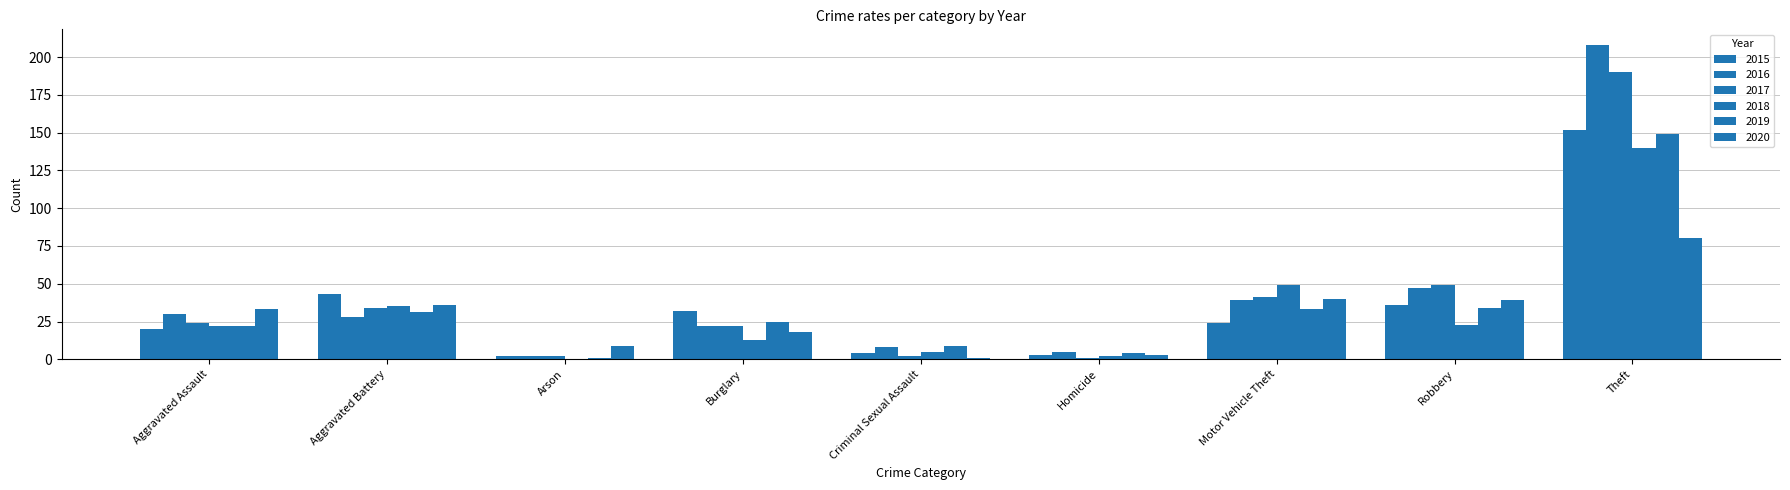

Rank the series by their maximum value, from highest to lowest.

2016, 2017, 2015, 2019, 2018, 2020